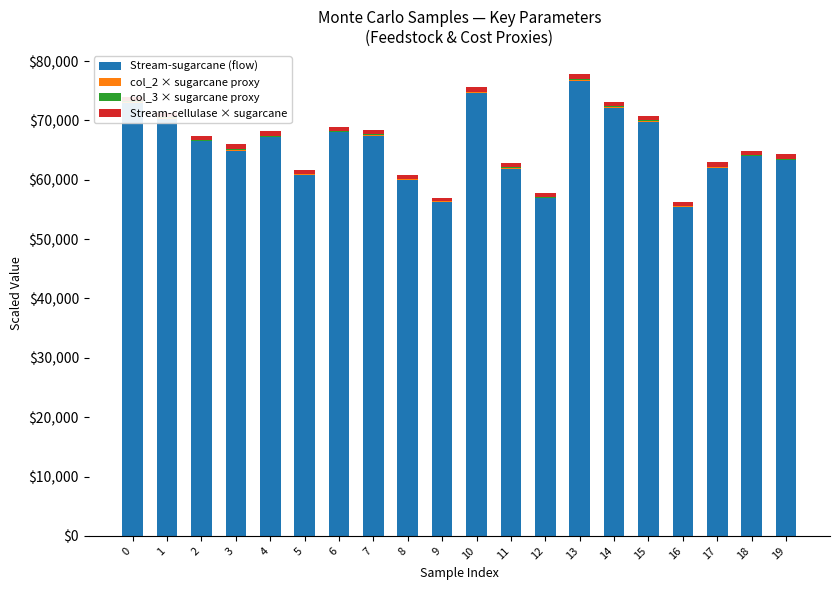

Which has a higher value, 14 or 19?

14